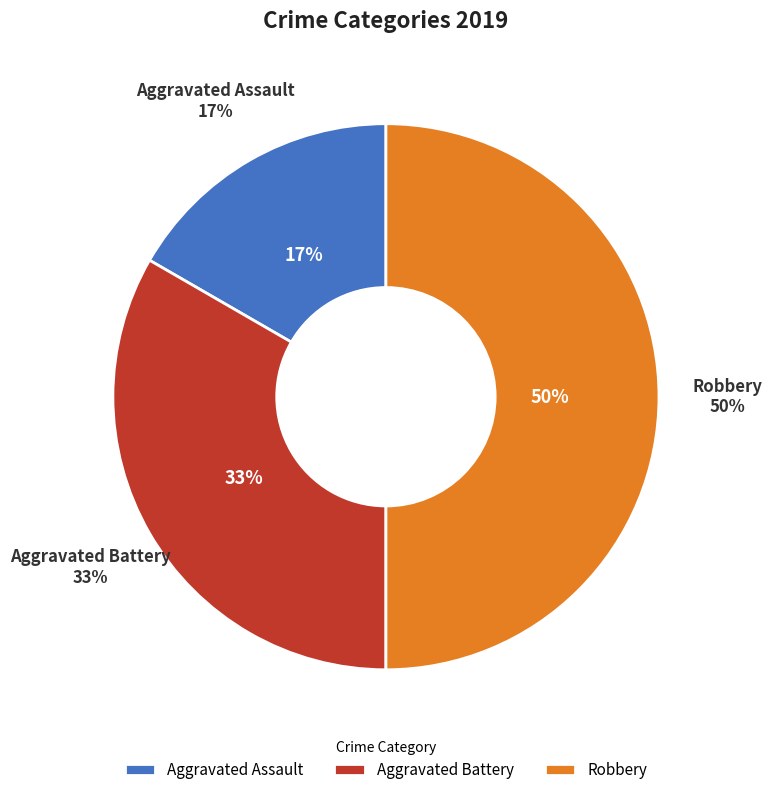

True or false: Robbery accounts for 50% of the total.

True